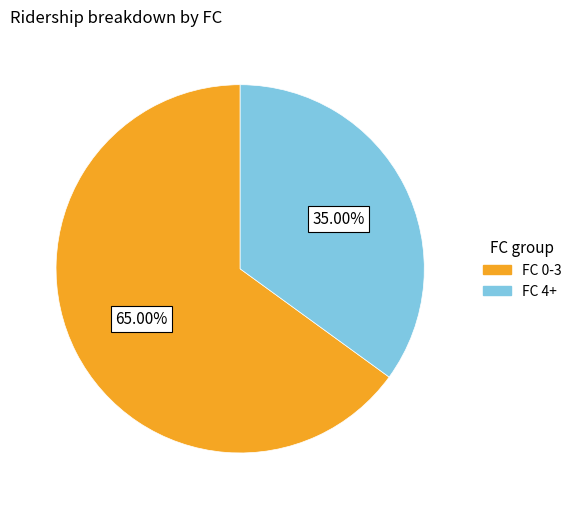

Is there any slice that represents more than half of the pie?

Yes